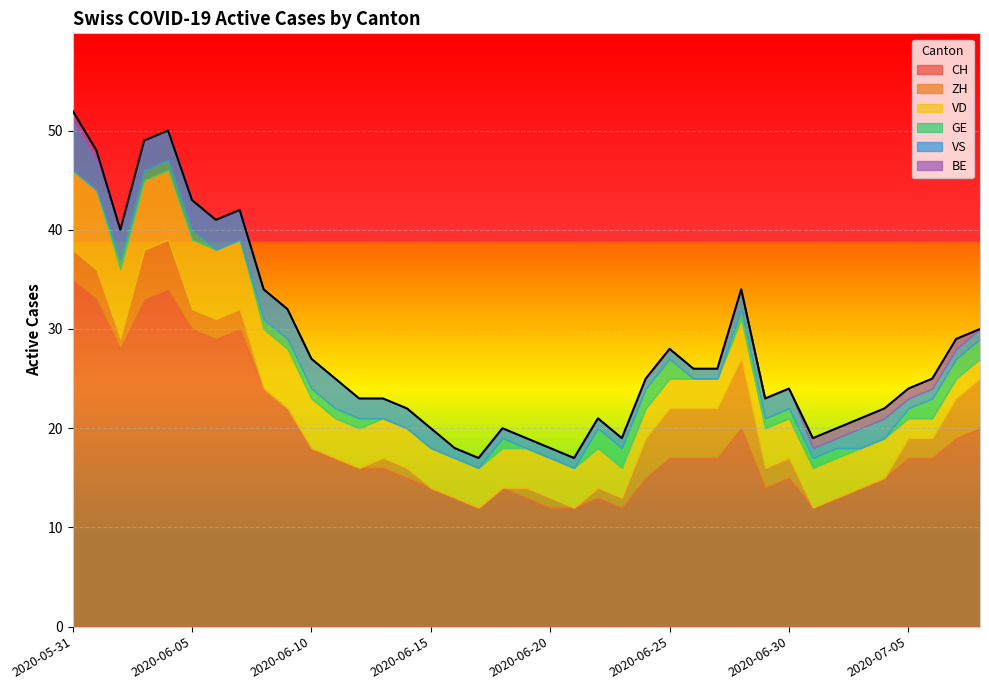

What is the difference between the second highest and second lowest values in the VD series?

6